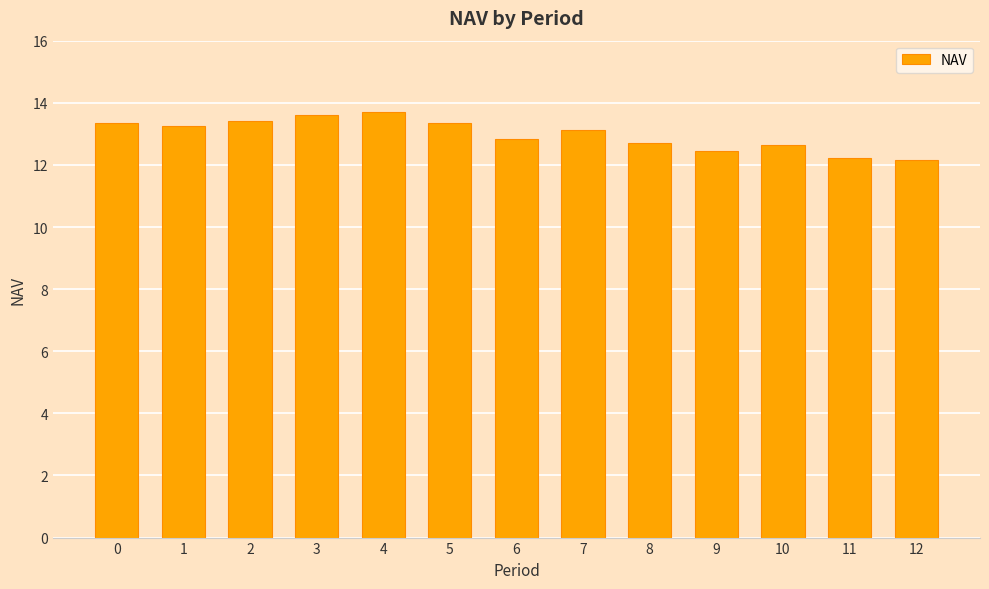

What is the value of the 6th bar from the left?

13.3